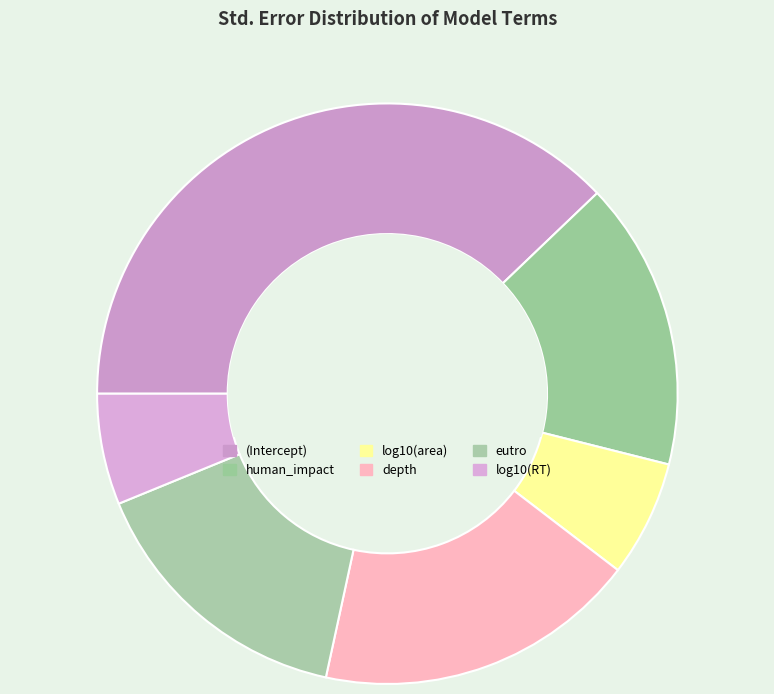

How many slices are in this pie chart?

6